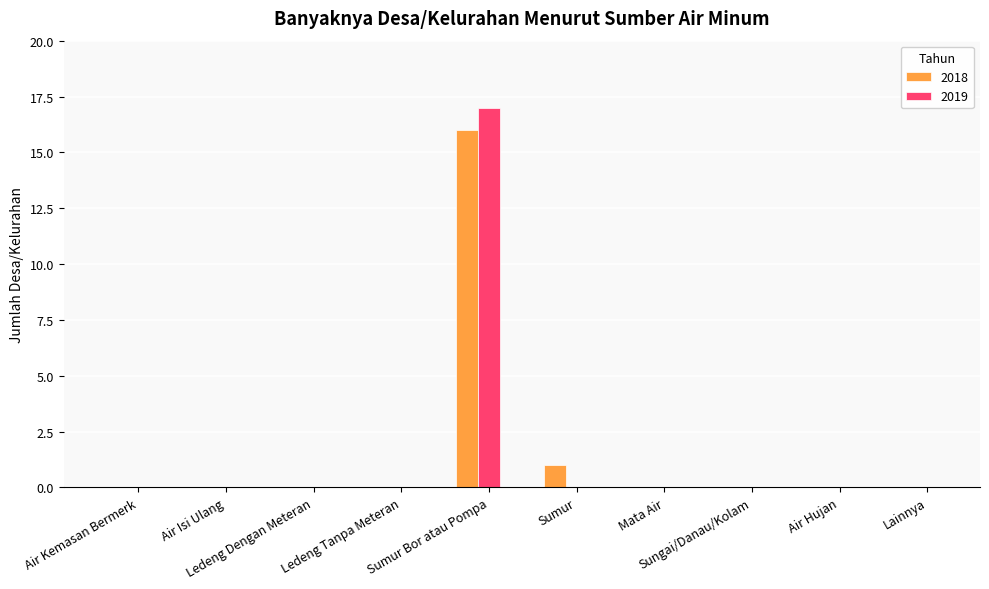

Are the bars horizontal?

No